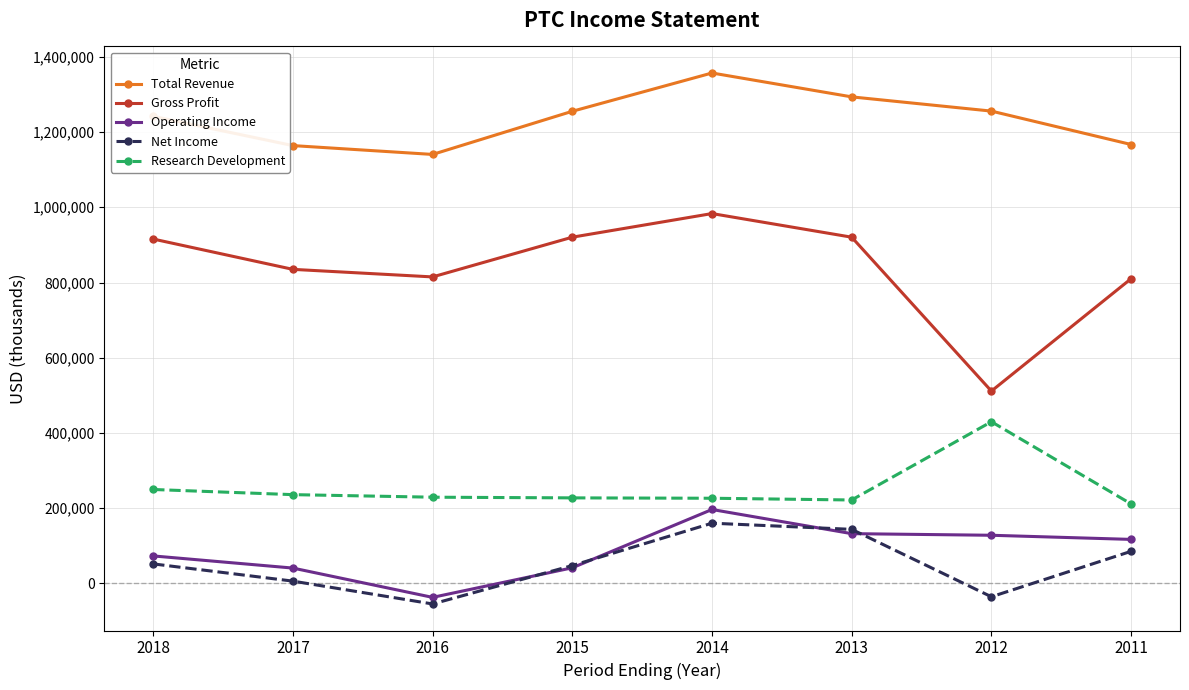

True or false: Research Development and Total Revenue cross at least once.

False